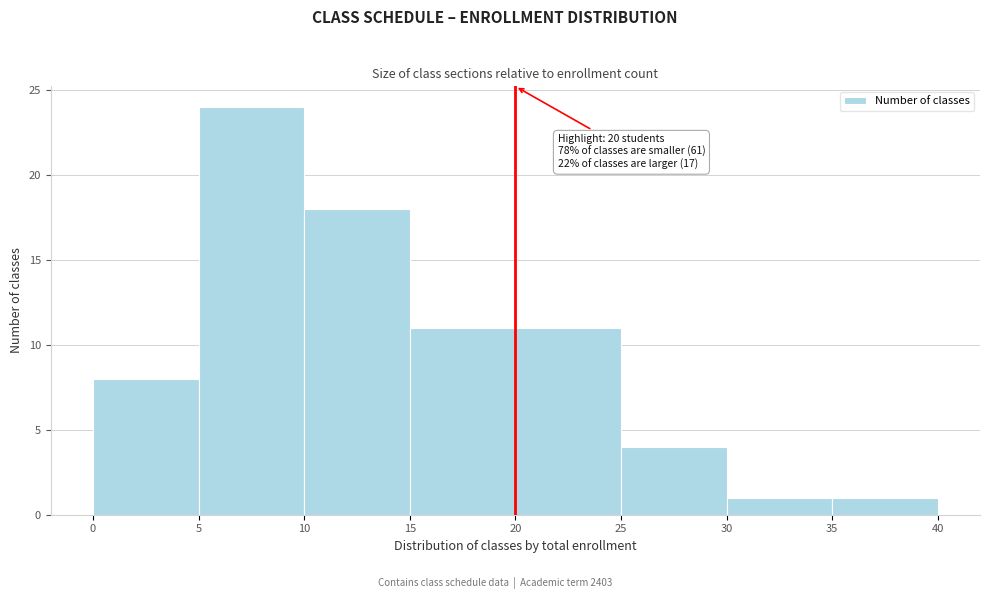

Which range on the x-axis has the tallest bar?

5 to 10